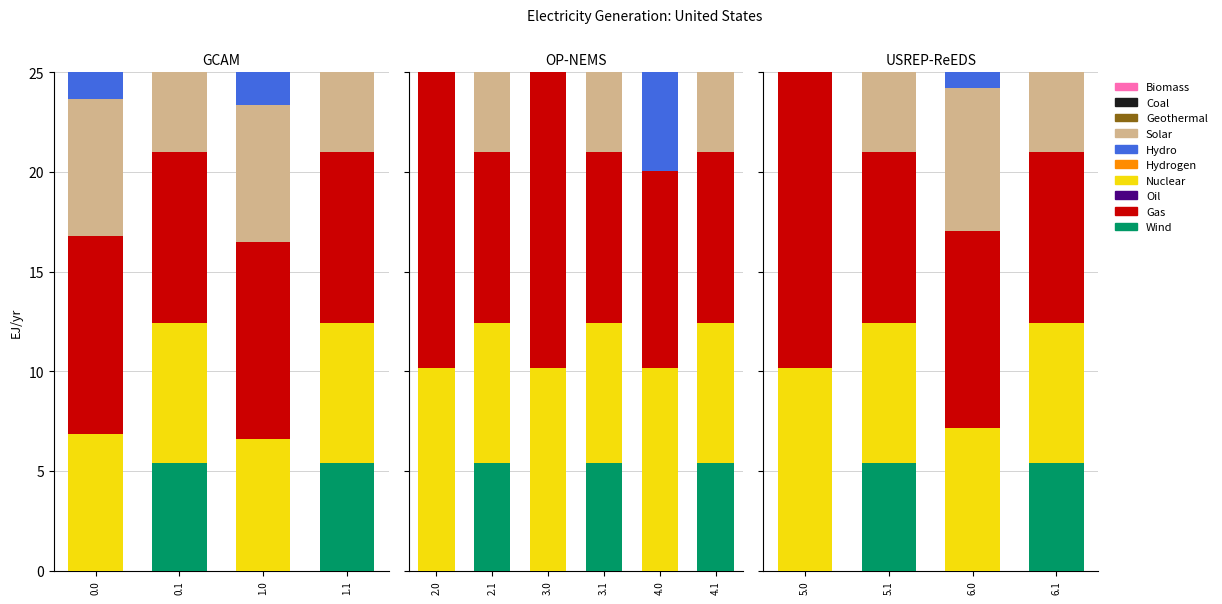

The Nuclear series shows 7.1 at 0.1. True or false?

True